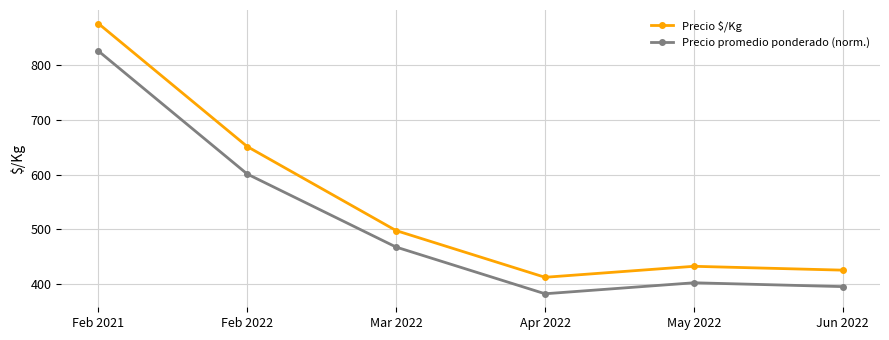

Rank the series by their maximum value, from lowest to highest.

Precio promedio ponderado (norm.), Precio $/Kg